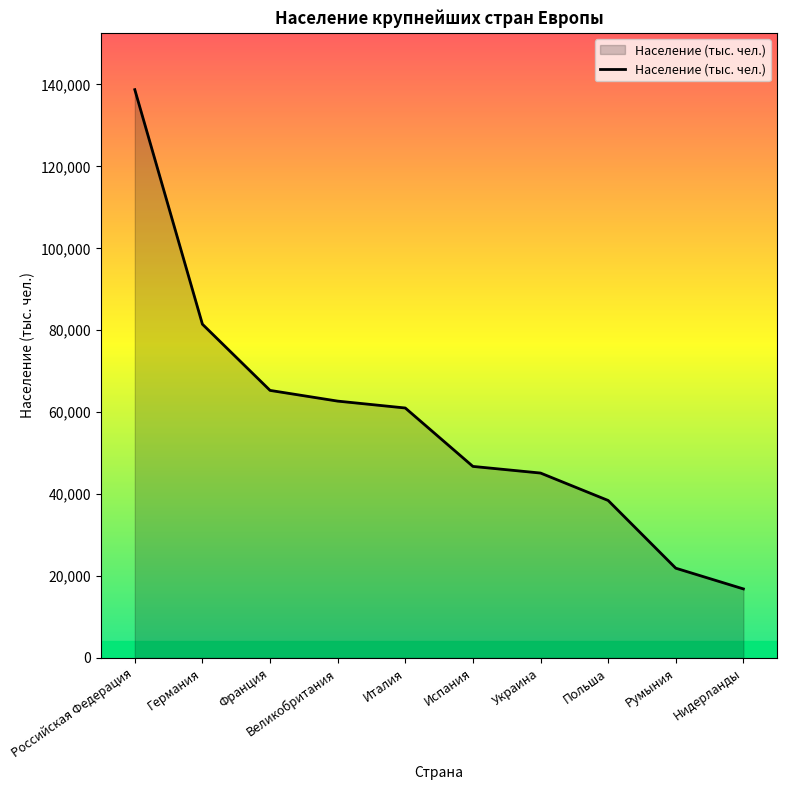

The chart shows a value of 30838.0 at Румыния. True or false?

False